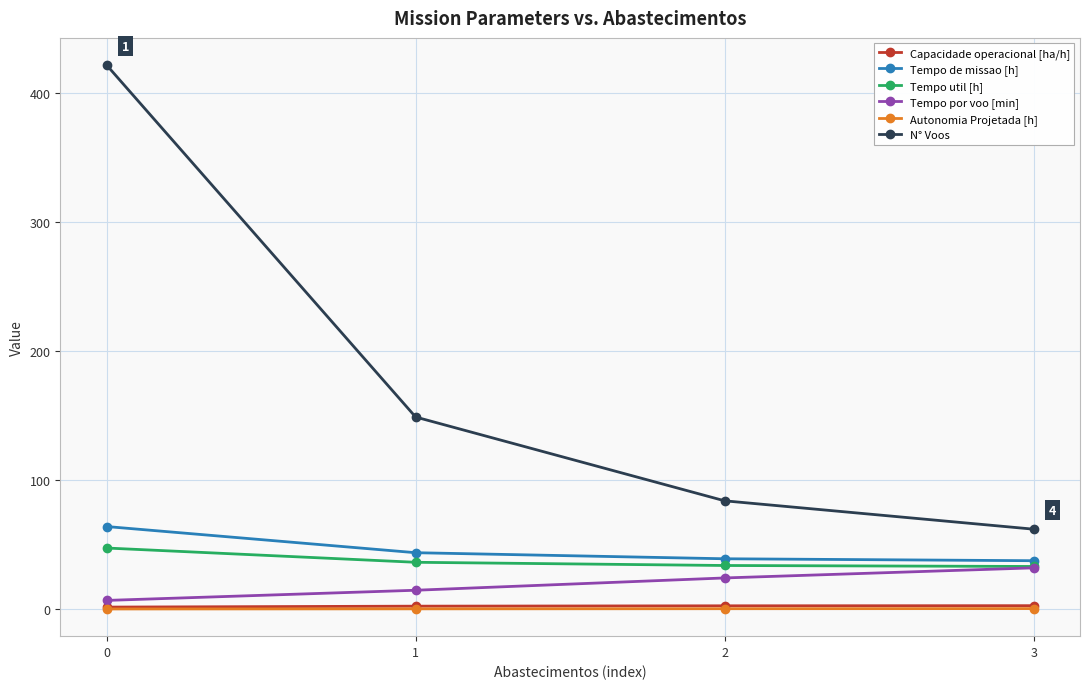

What is the sum of all Tempo de missao [h] values?

184.4